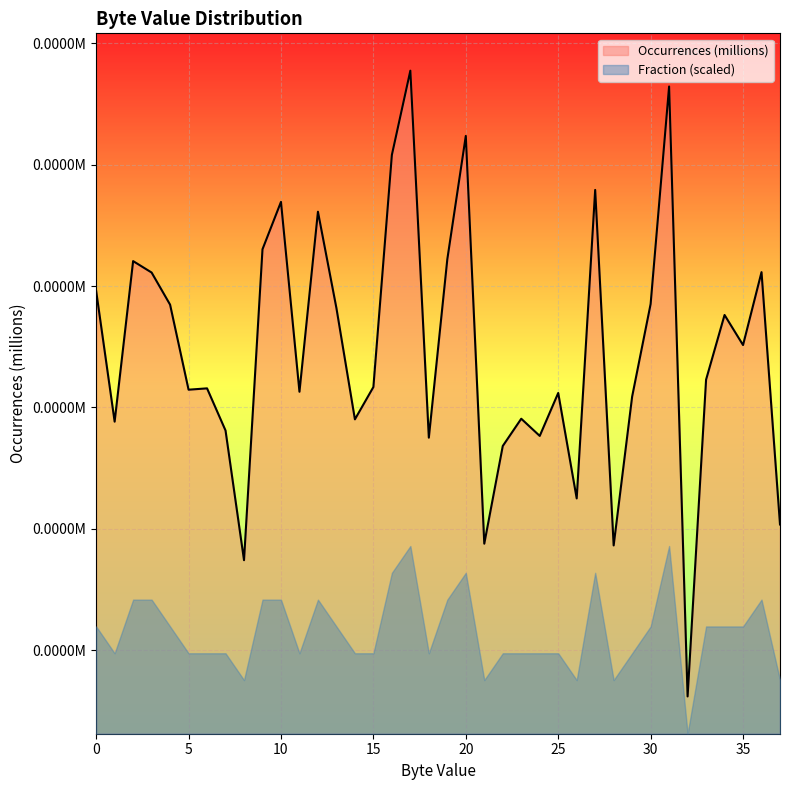

What is the minimum value shown in the chart?

6.1